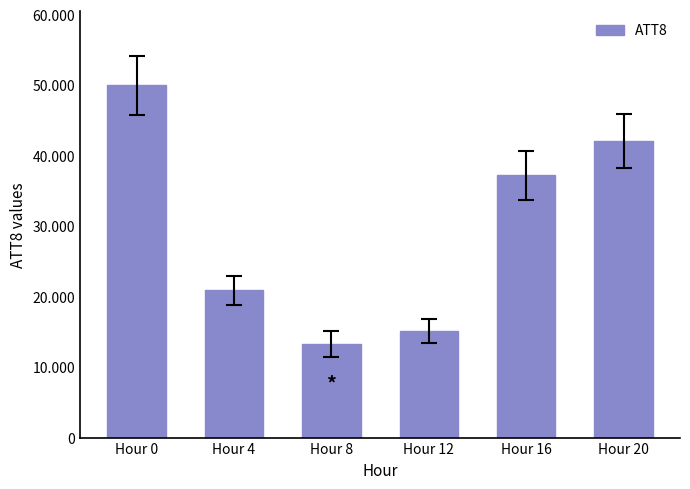

Reading left to right, transcribe all the data shown in this chart.

Hour 0=50000	Hour 4=20900	Hour 8=13300	Hour 12=15100	Hour 16=37200	Hour 20=42100